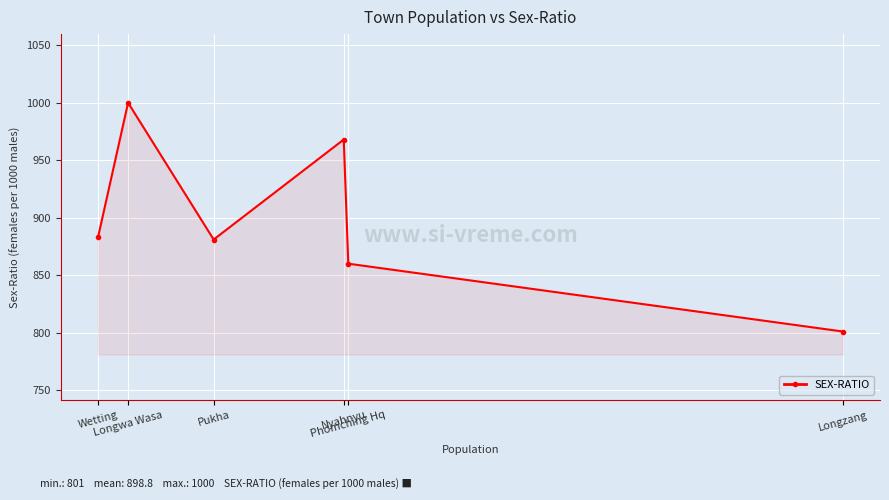

What is the difference between the maximum and minimum values?

199